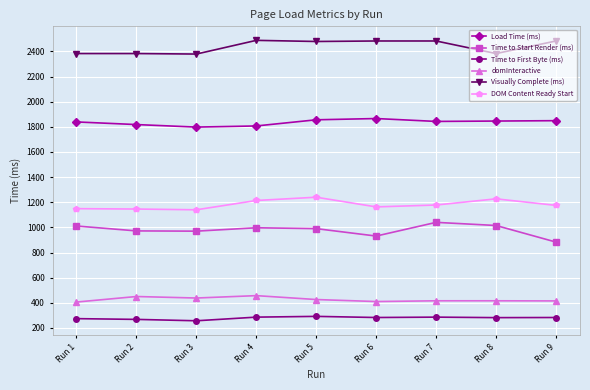

List the series in order of their peak value, lowest first.

Time to First Byte (ms), domInteractive, Time to Start Render (ms), DOM Content Ready Start, Load Time (ms), Visually Complete (ms)